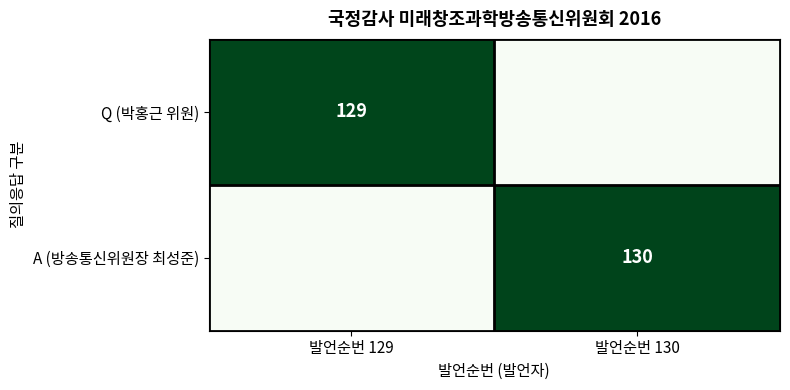

True or false: Q (박홍근 위원) has a value of 200 at 발언순번 129.

False